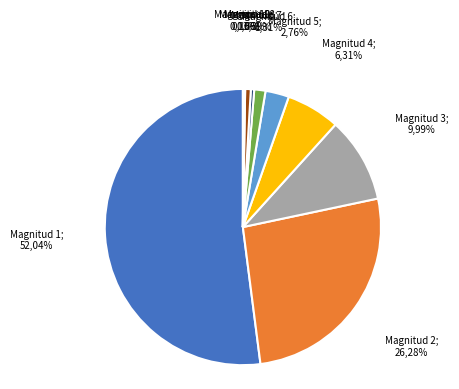

What is the change in value from 4 to 10?

-47